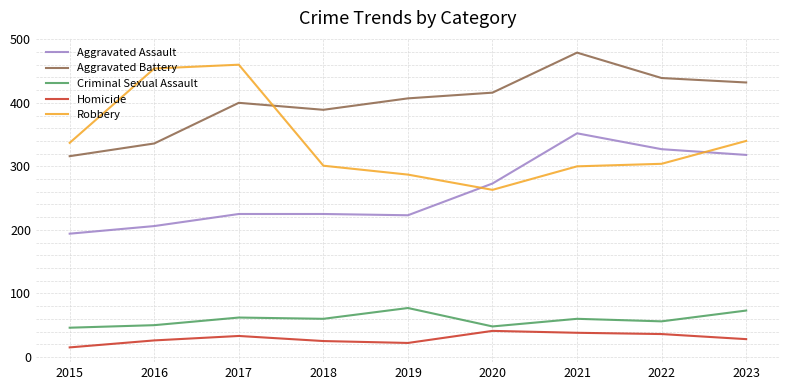

What is the spread (max minus min) of values at 2017?

427